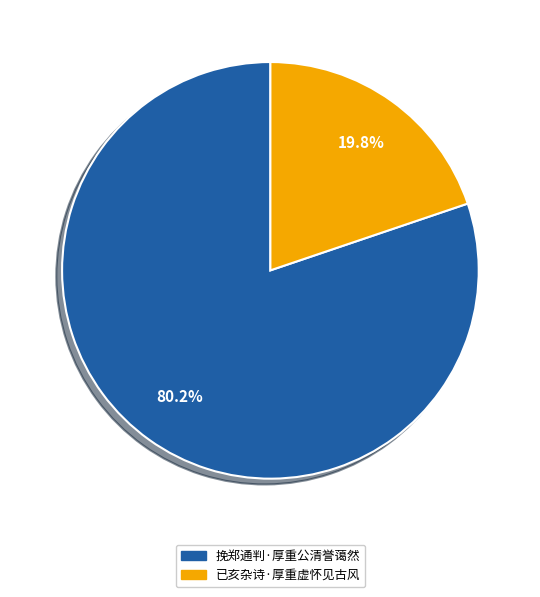

Which slice is the smallest?

已亥杂诗·厚重虚怀见古风